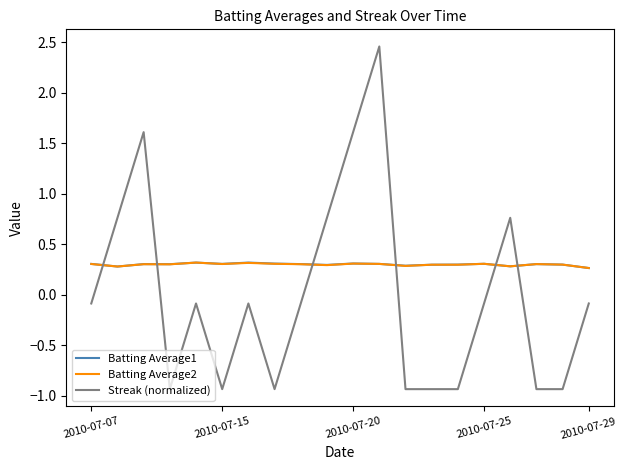

How many values in the Streak (normalized) series exceed 0?

6